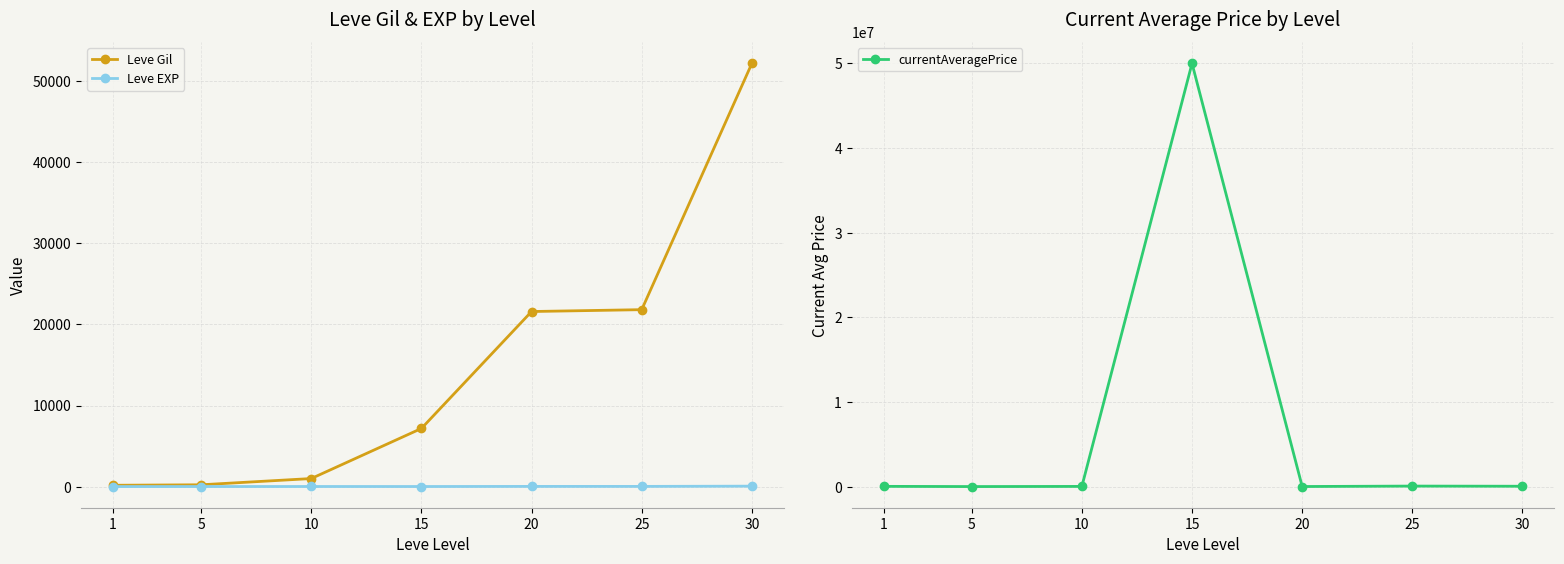

What is the minimum value for Leve Gil?

160